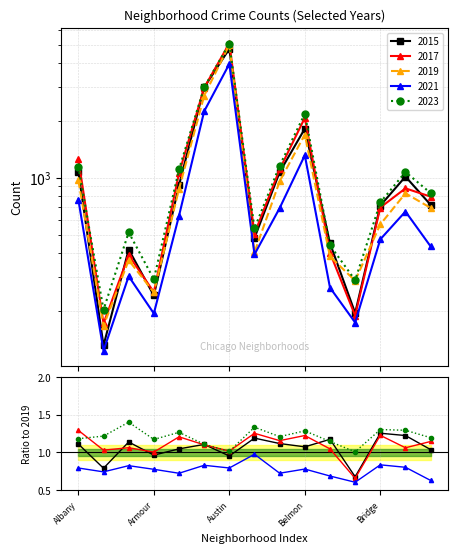

Which category has the lowest value in the 2021 series?

Andersonville